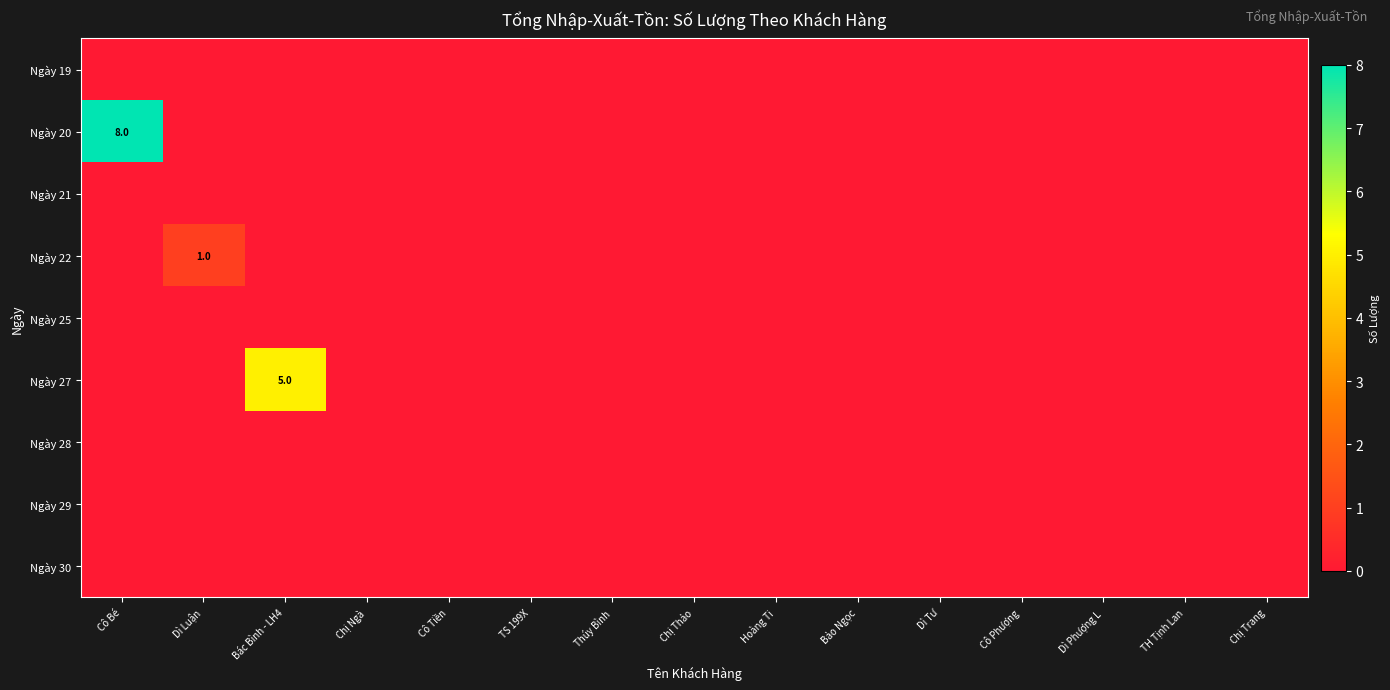

Where is row_4 nearest to the value 0?

Cô Bé